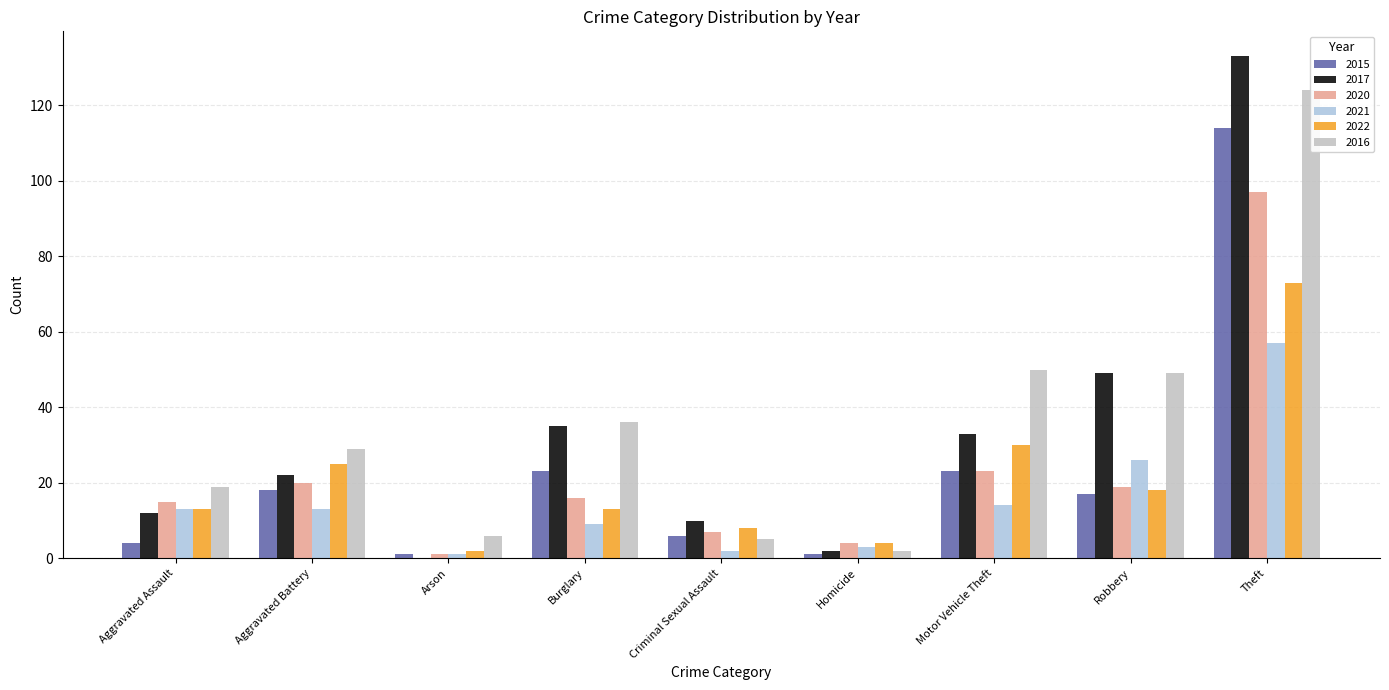

What position from the right is Arson?

7